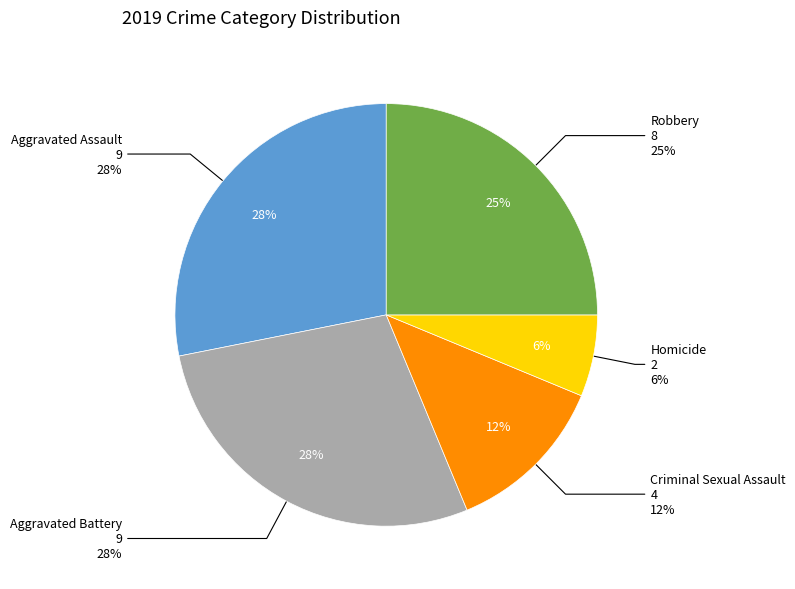

Combined, do Aggravated Battery and Robbery account for over 50%?

Yes